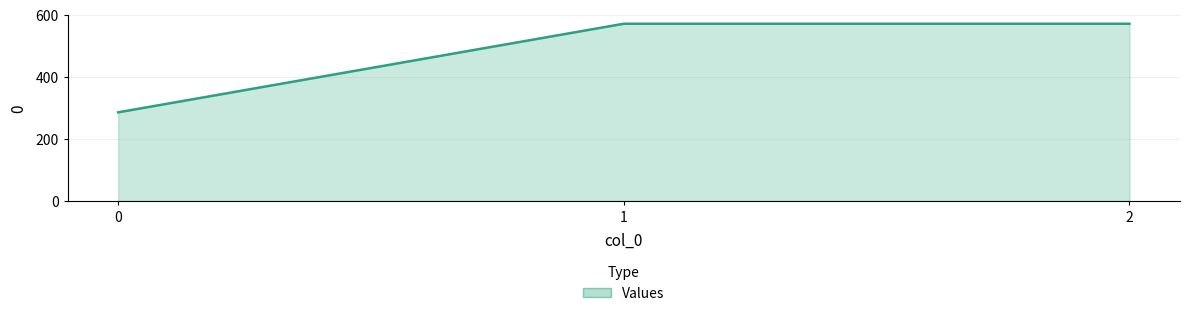

Count the number of values greater than 571.

2